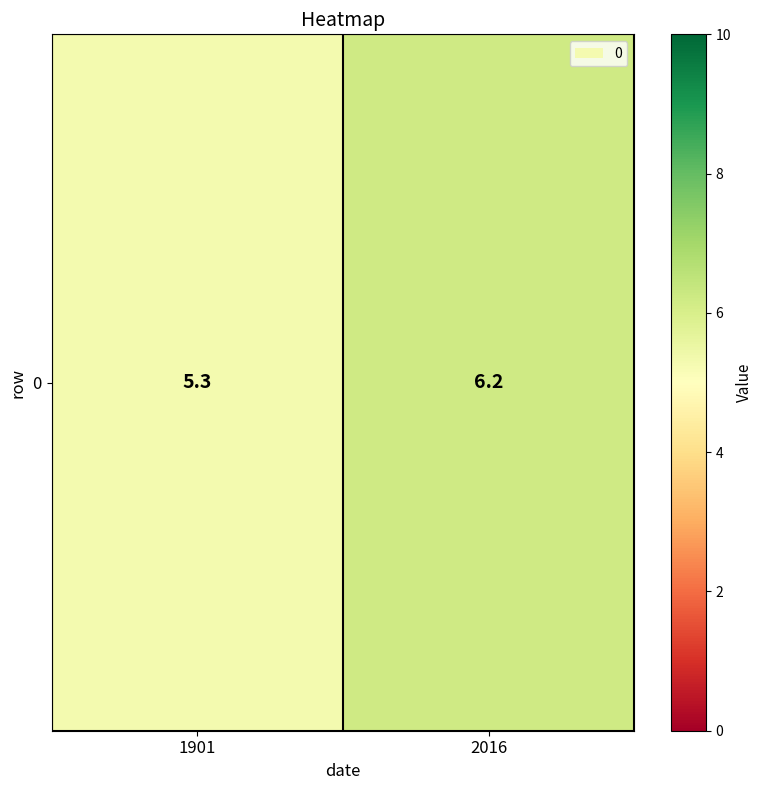

List the labels in order of value, largest first.

2016, 1901